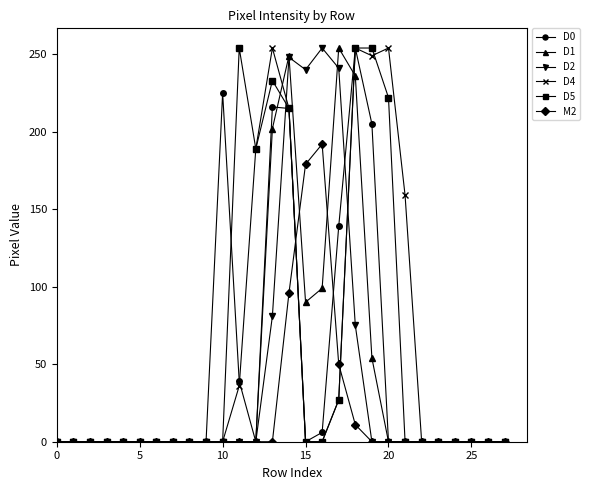

What is the value of the D4 point at the 20th from the left?

249